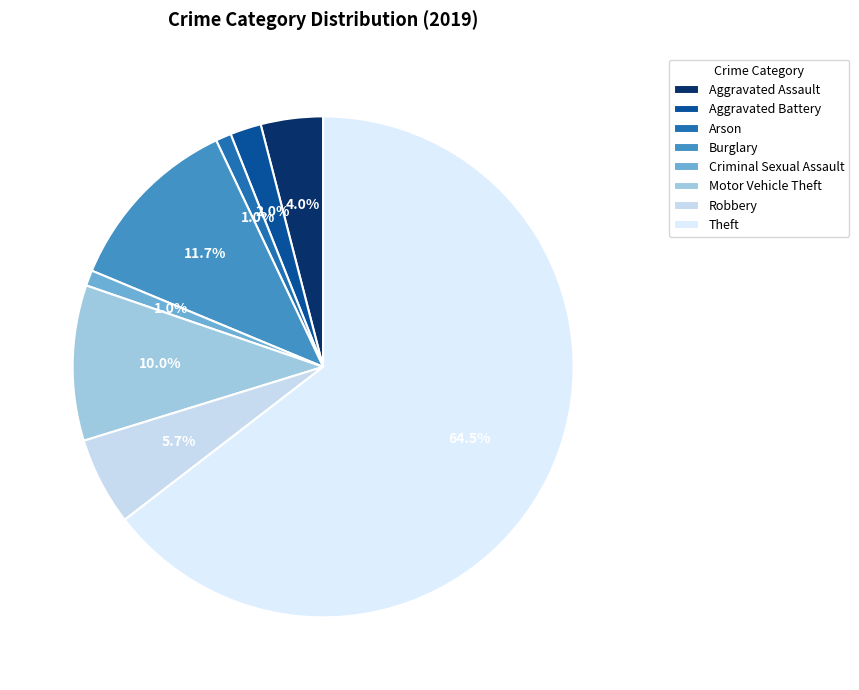

What percentage is the Aggravated Assault slice, to the nearest percent?

4%